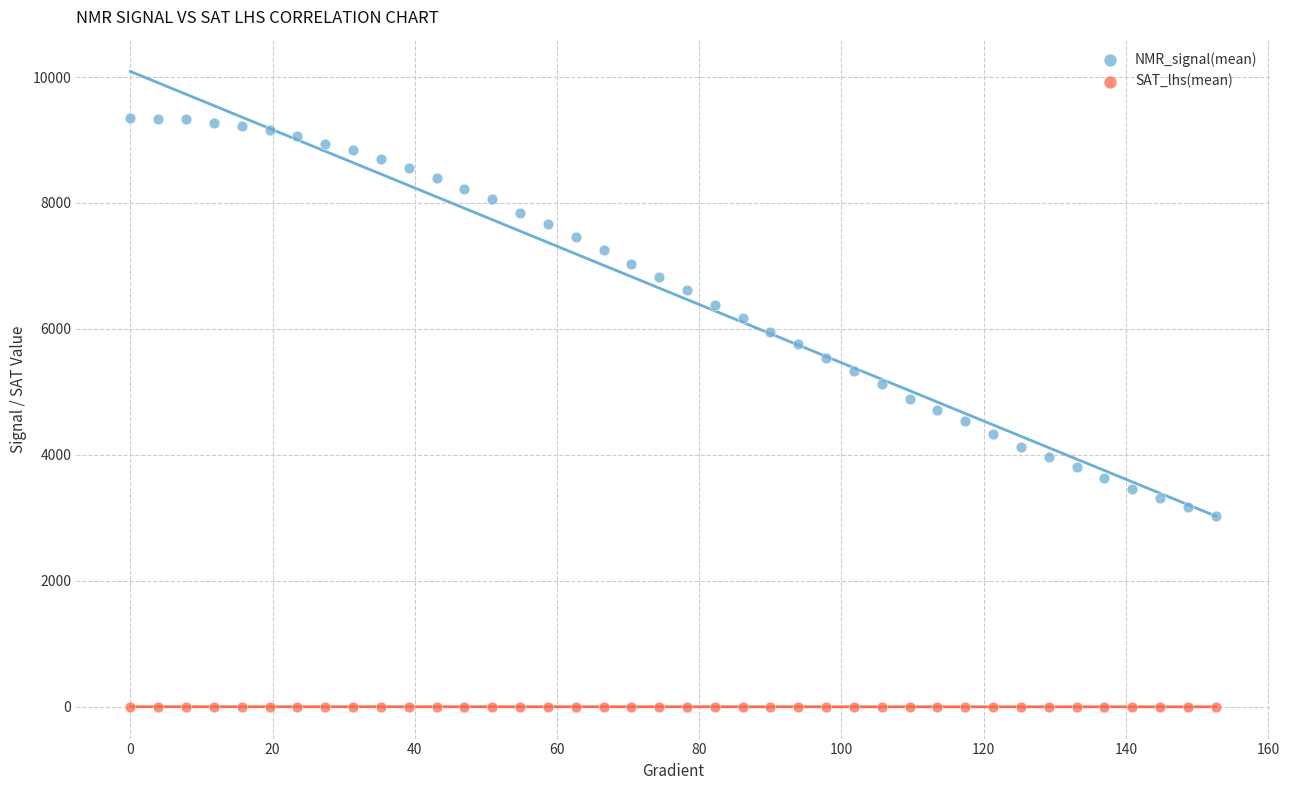

Across all data points, what is the range of Y values (max minus min)?

9353.8